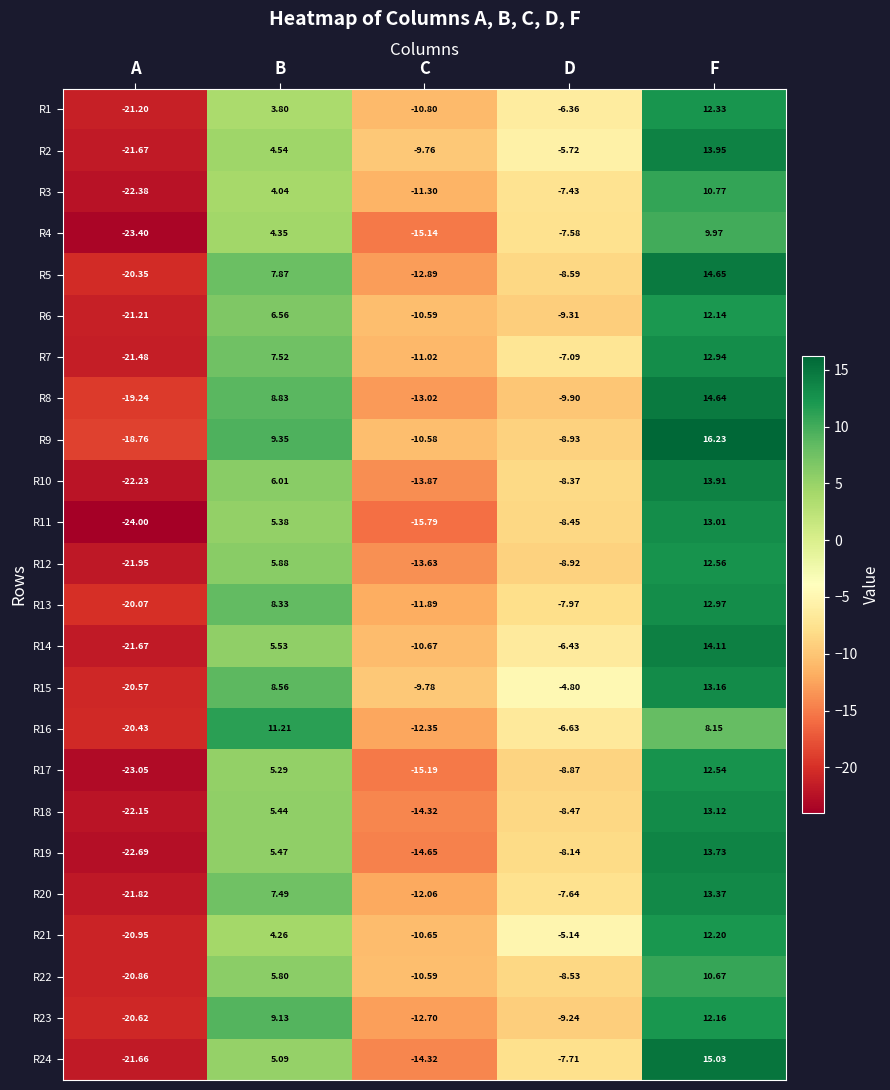

Rank the categories by R6 value from highest to lowest.

F, B, D, C, A